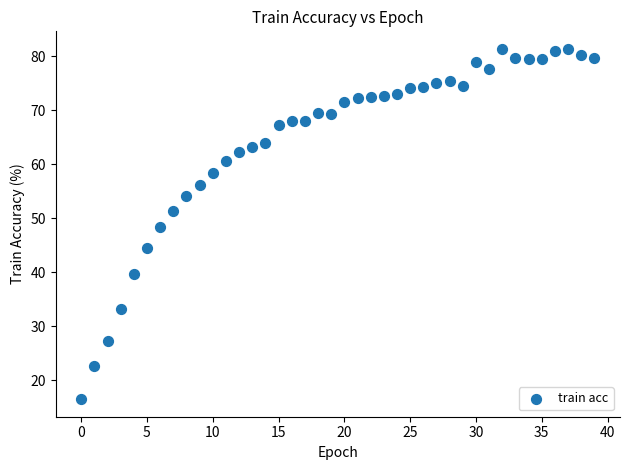

What is the range of Y values (max minus min)?

64.9